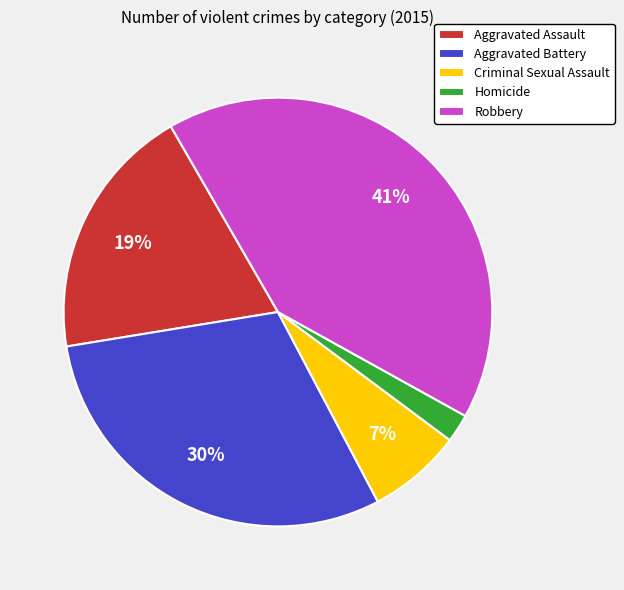

Is the sum of Homicide and Aggravated Assault greater than half?

No